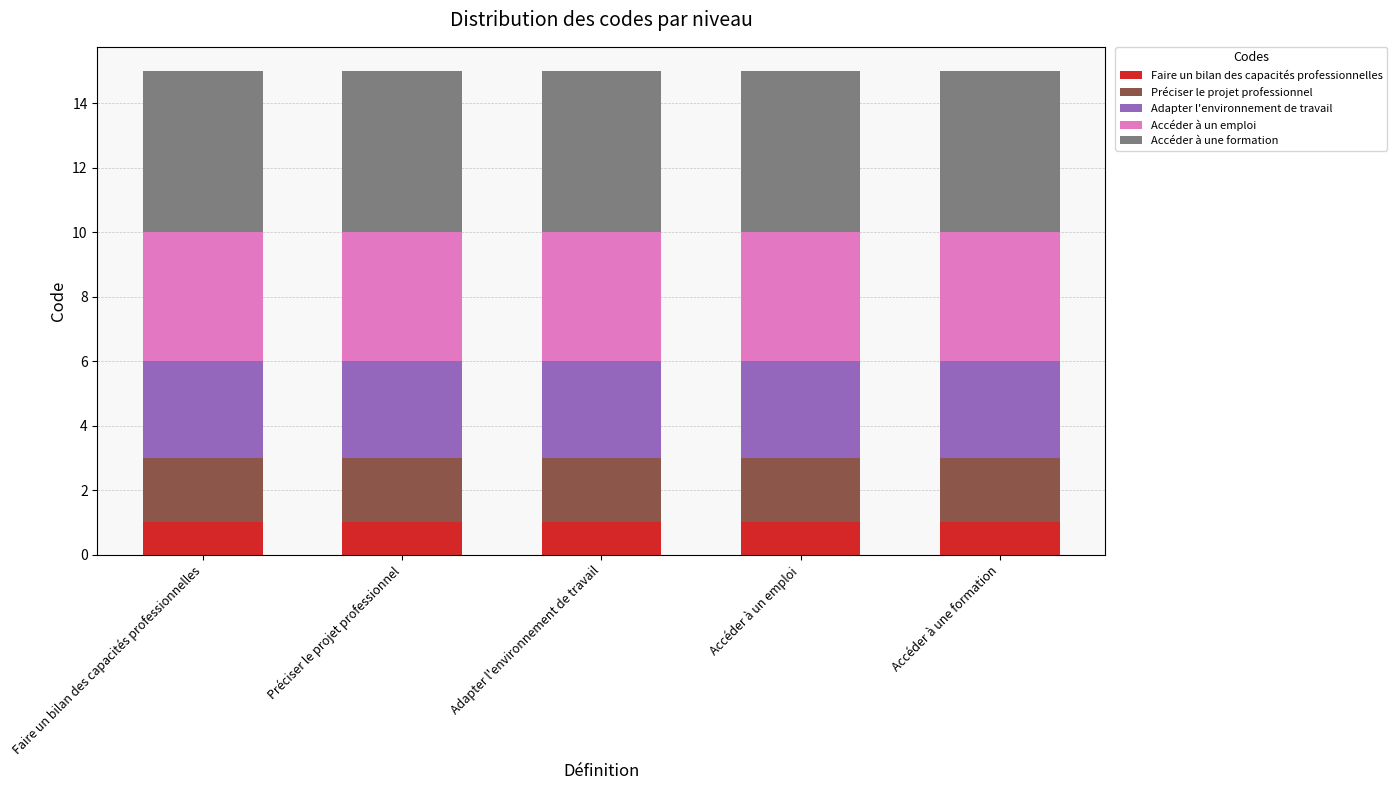

What is the total value across all series at Accéder à une formation?

15